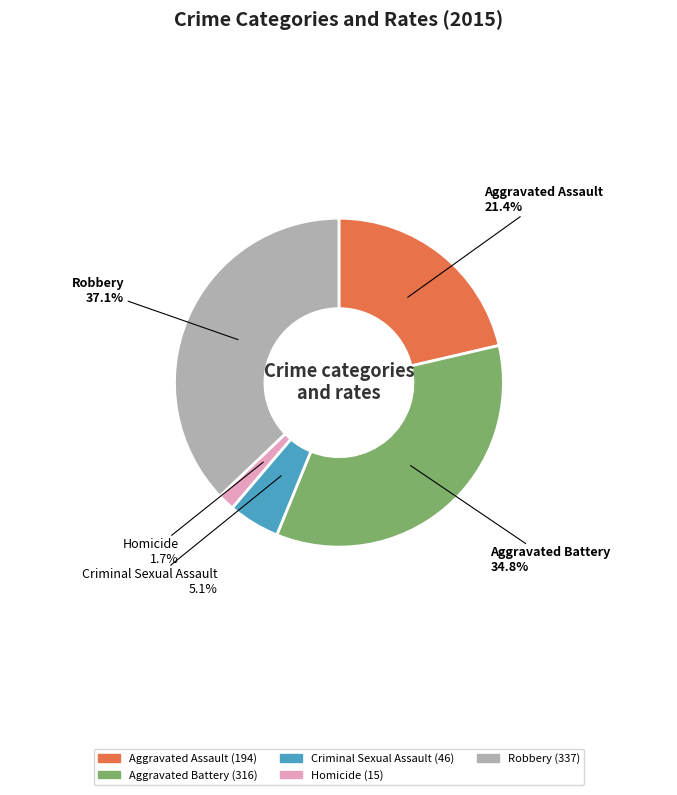

To the nearest percent, what percentage of the pie is Homicide?

2%